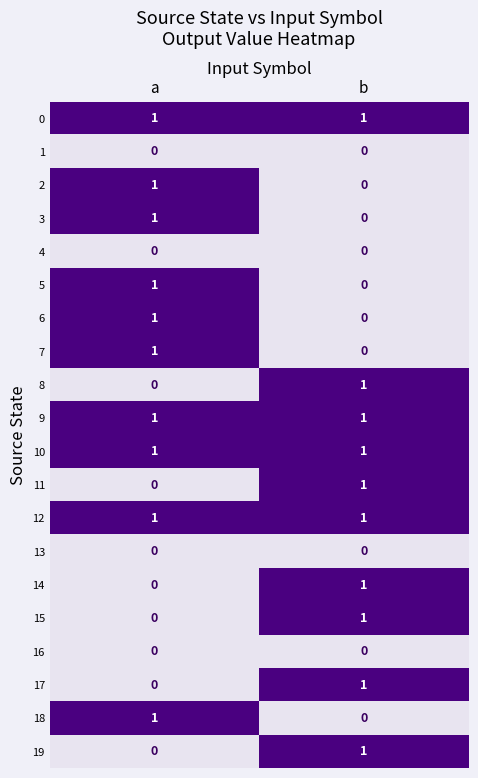

True or false: 0 has a value of 1 at a.

True